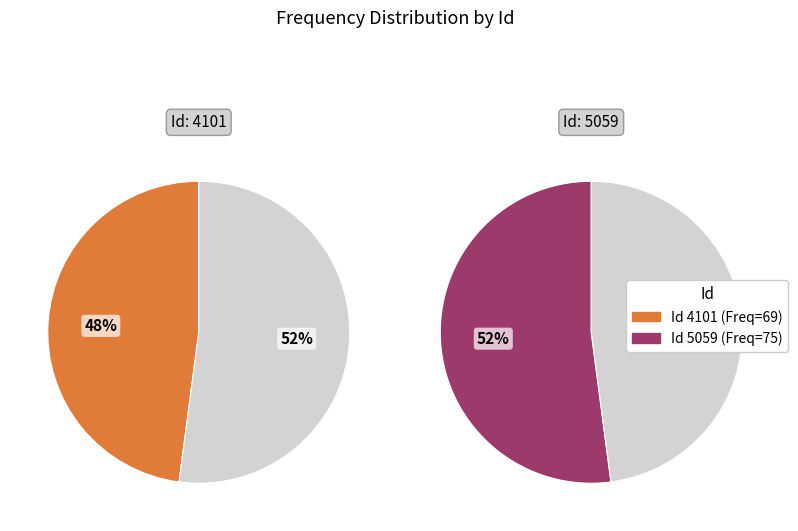

How many segments does this pie chart have?

2